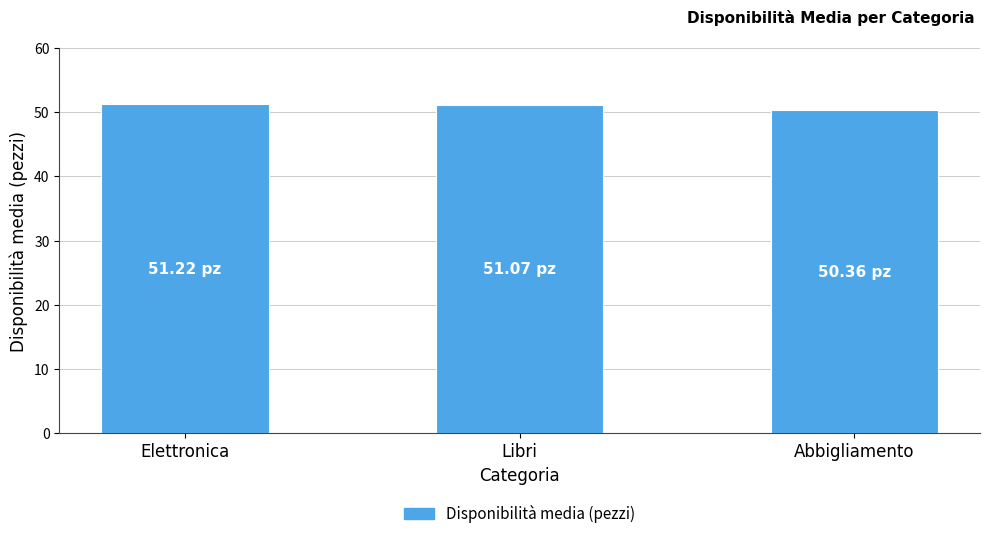

What is the label of the 2nd bar from the right?

Libri